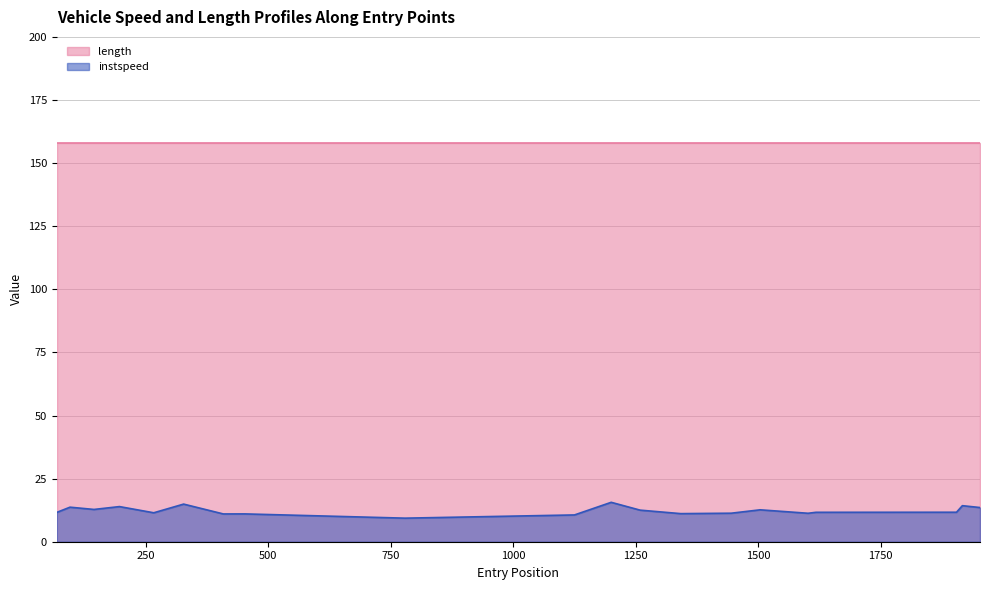

What is the maximum value shown in the chart?

158.1